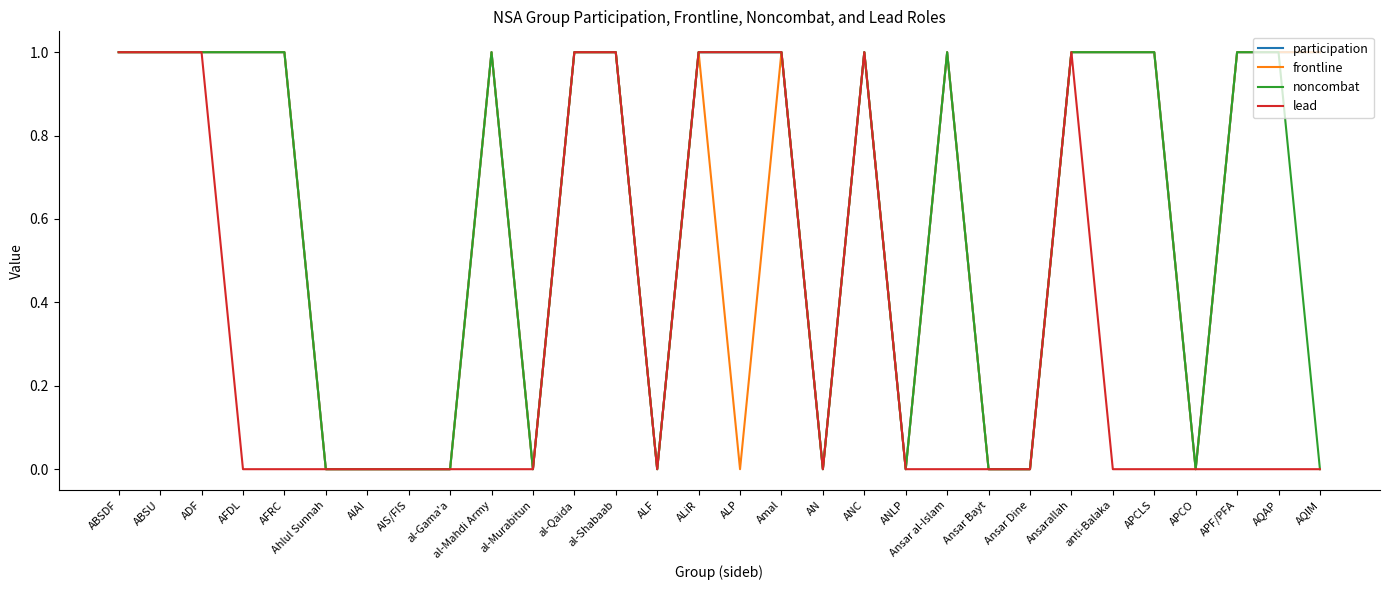

The value of lead at ABSDF is 1. True or false?

True